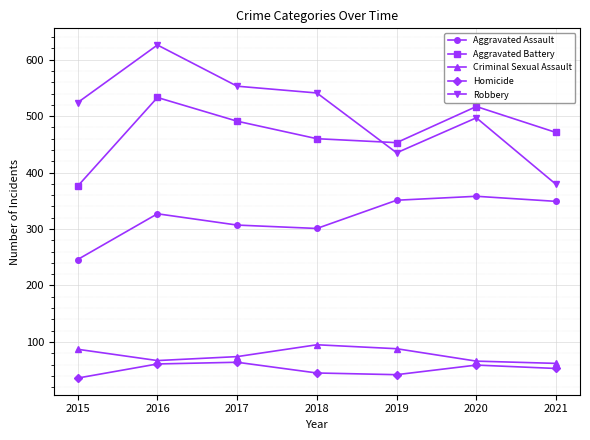

What is the lowest value of the Homicide series?

36